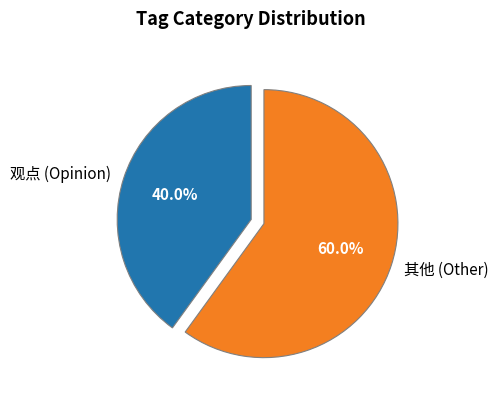

What is the total percentage of 观点 (Opinion) and 其他 (Other)?

100.0%